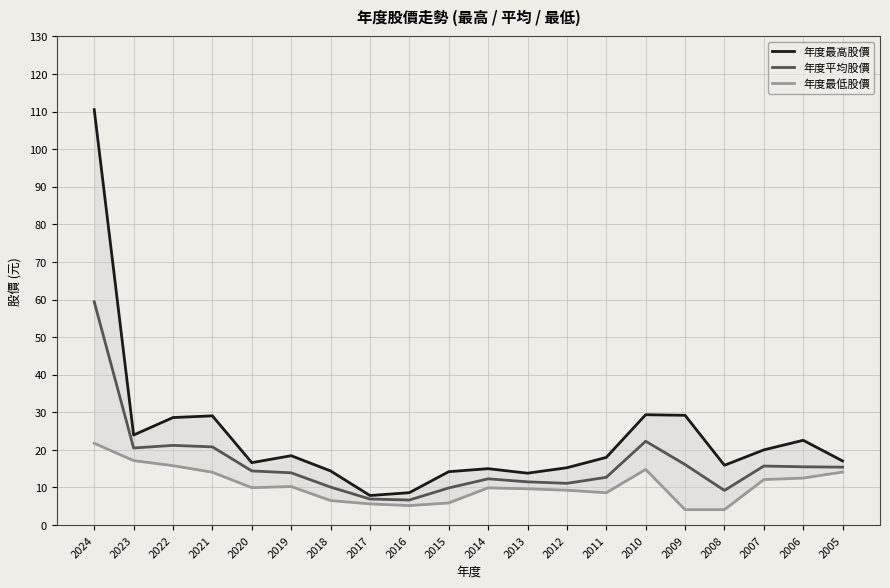

True or false: 年度最高股價 has a value of 13.8 at 2013.

True